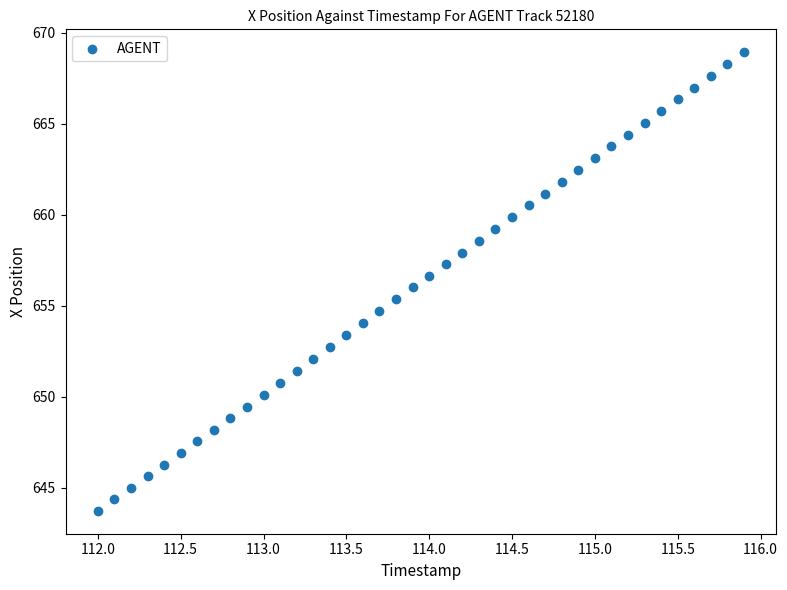

What is the range of Y values (max minus min)?

25.2